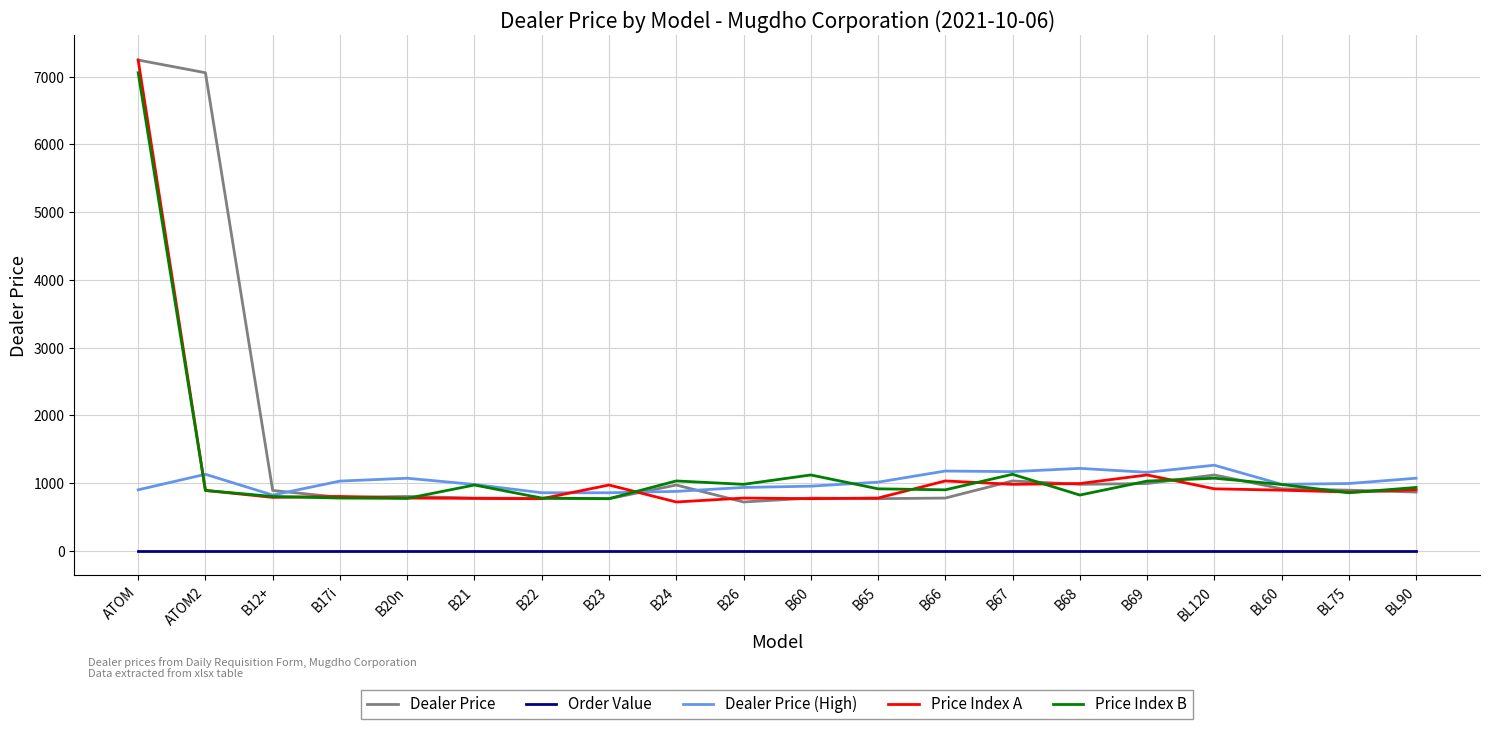

What is the spread (max minus min) of values at B12+?

892.2